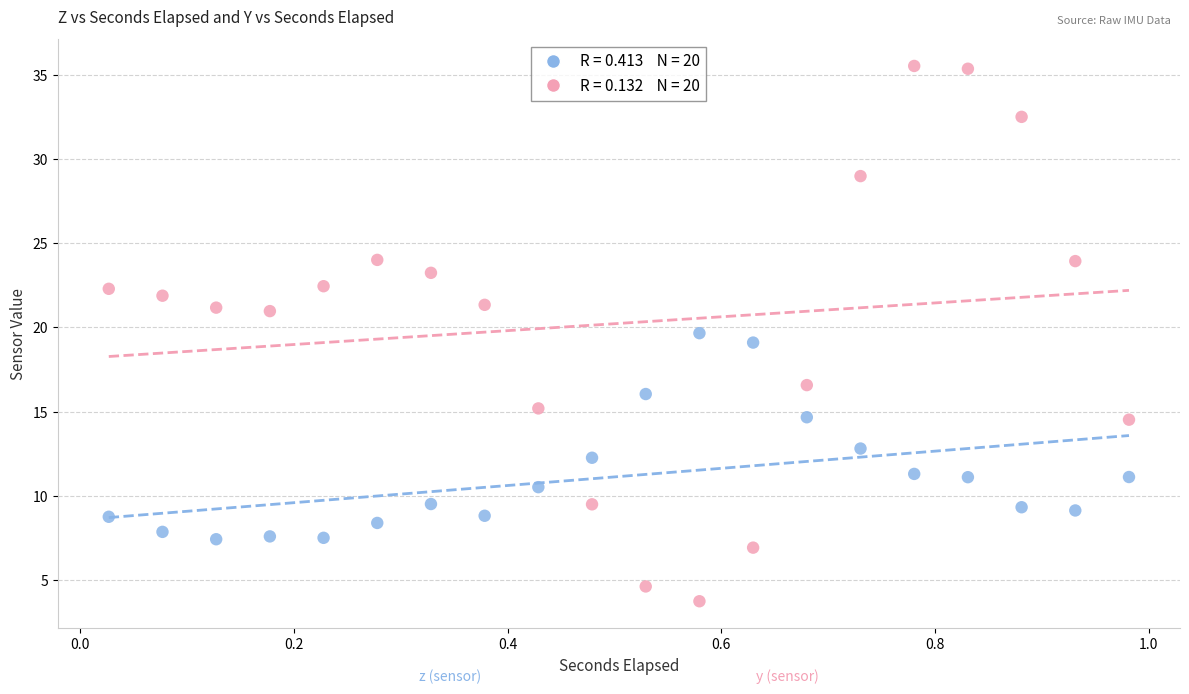

Across all data points, what is the range of Y values (max minus min)?

31.8